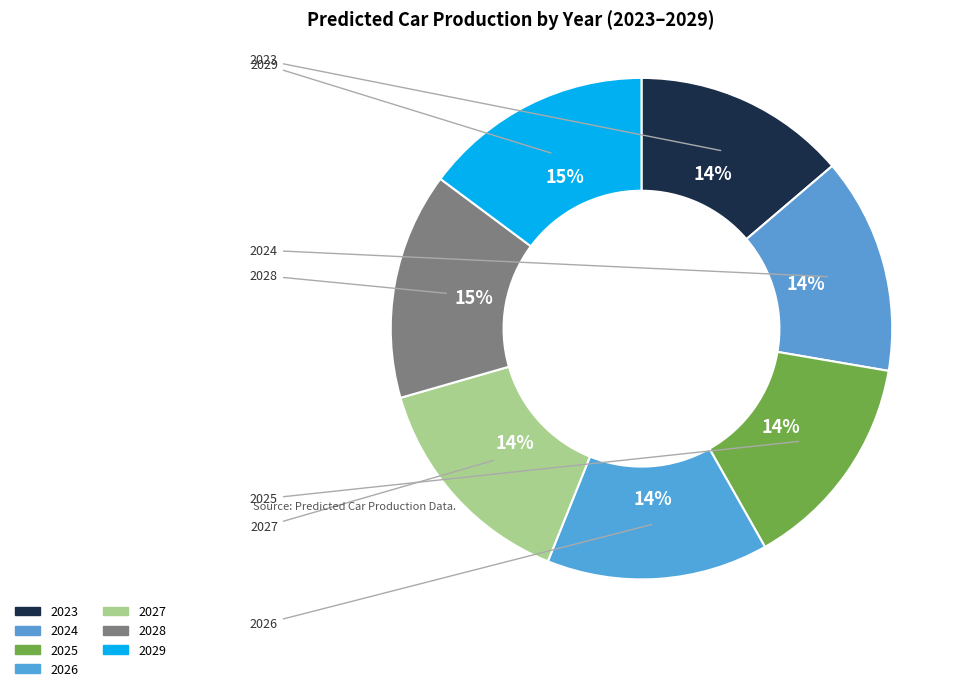

To the nearest percent, what is the difference between the largest and smallest slice percentages?

1%